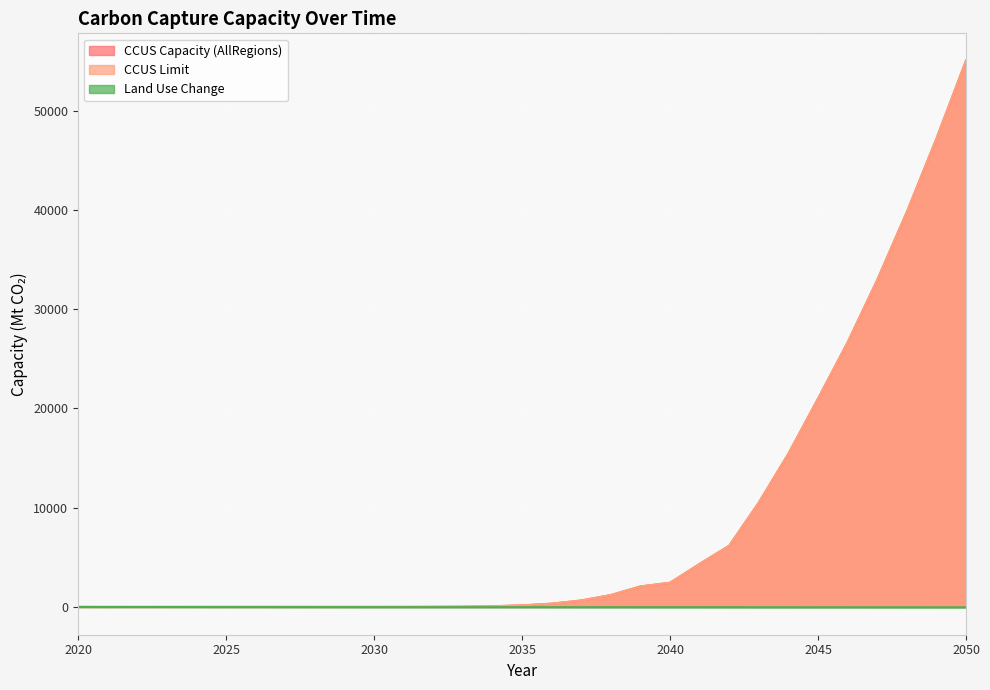

What is the difference between the second highest and minimum values in the CCUS Capacity (AllRegions) series?

47167.9